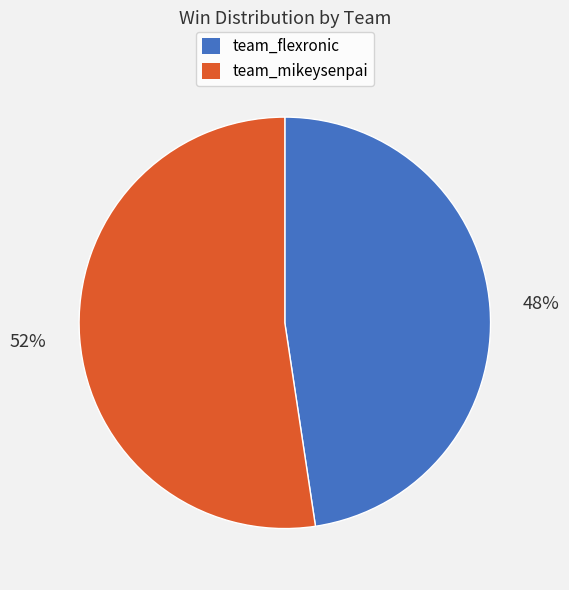

Is there a majority slice in this chart?

Yes